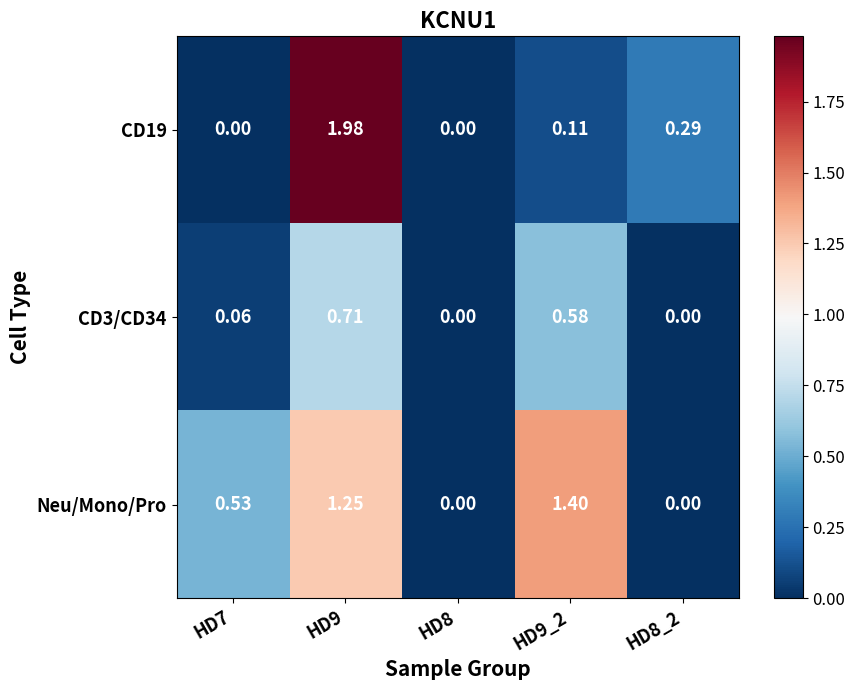

How many distinct data groups are displayed?

3